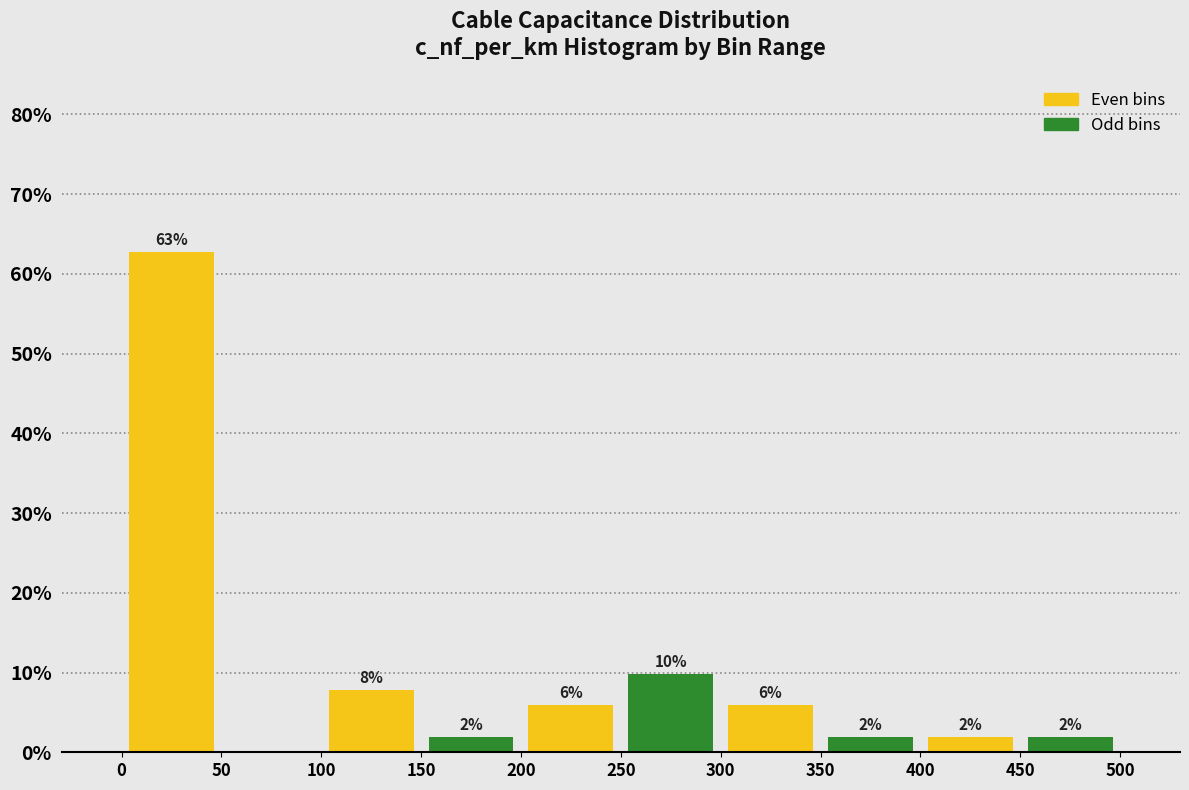

Over which range of the x-axis is the bar tallest?

0 to 50